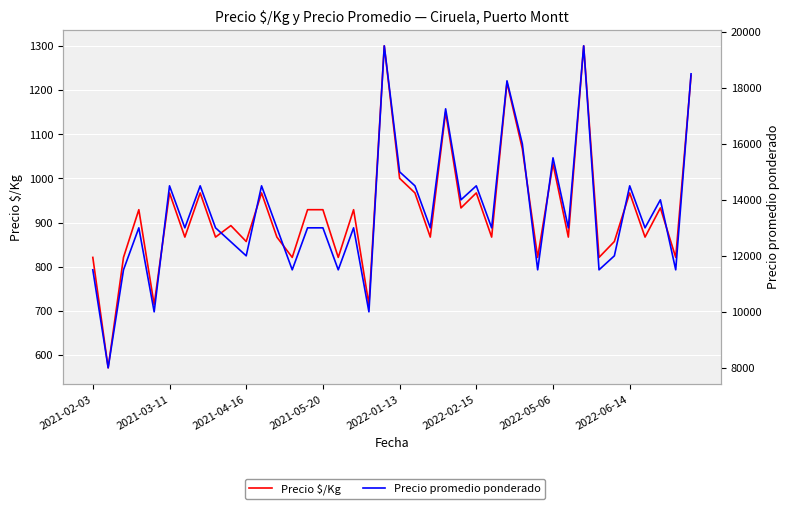

At which label is Precio promedio ponderado closest to 13750?

24